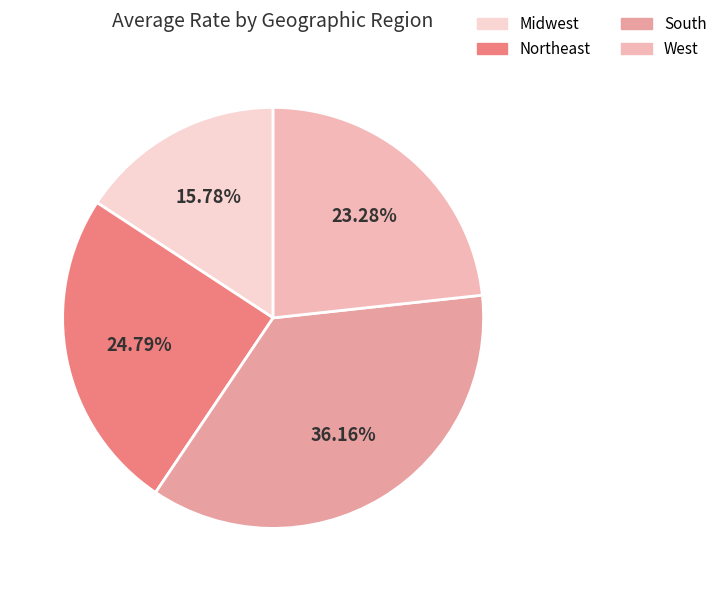

How many segments does this pie chart have?

4